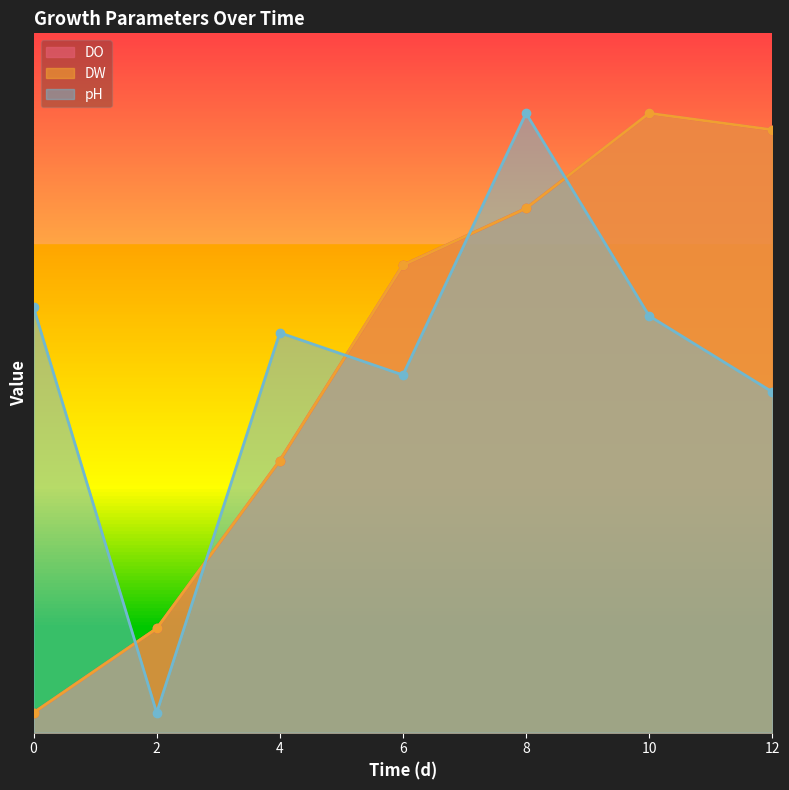

At which category is the sum across all series the highest?

8